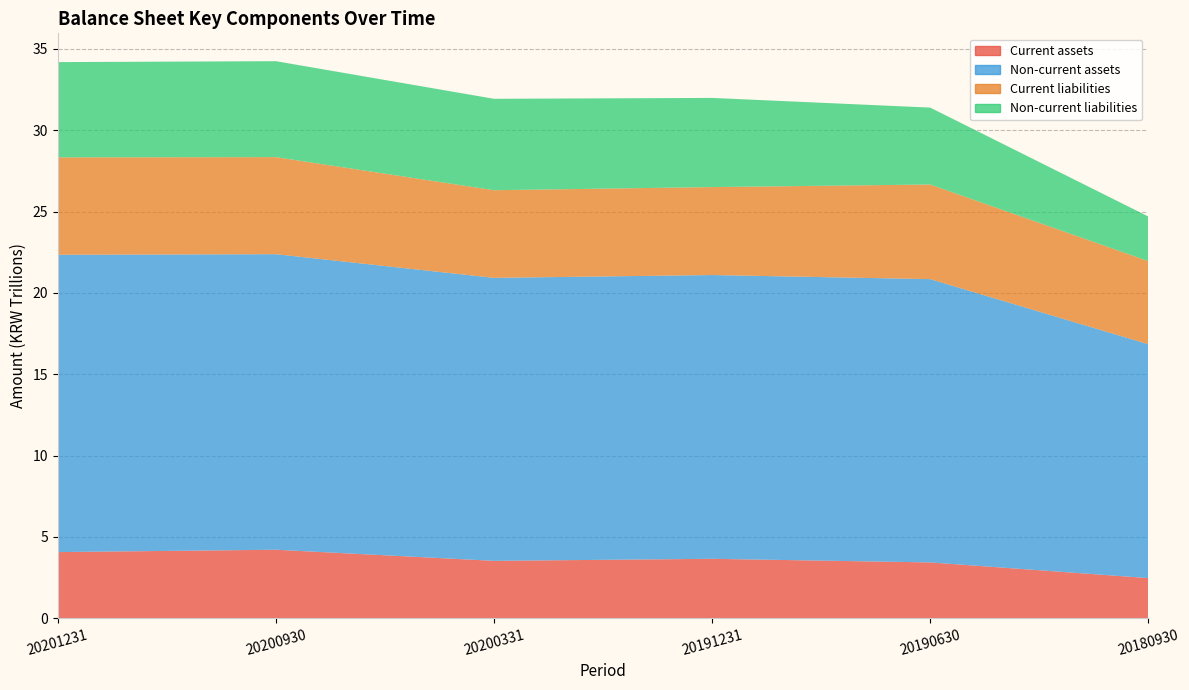

Reading left to right, transcribe all the data shown in this chart.

Current assets: 20201231=4062967203059	20200930=4207746851037	20200331=3525042715148	20191231=3649933836949	20190630=3428111234217	20180930=2464918963754
Non-current assets: 20201231=18277456516292	20200930=18168809077202	20200331=17396119712154	20191231=17444824942860	20190630=17415378480586	20180930=14376899859090
Current liabilities: 20201231=5988152922316	20200930=5966031596267	20200331=5387742661462	20191231=5406253569300	20190630=5816473567360	20180930=5108414403183
Non-current liabilities: 20201231=5855691897405	20200930=5898287946375	20200331=5619695080664	20191231=5481764518922	20190630=4727724044637	20180930=2743248728515